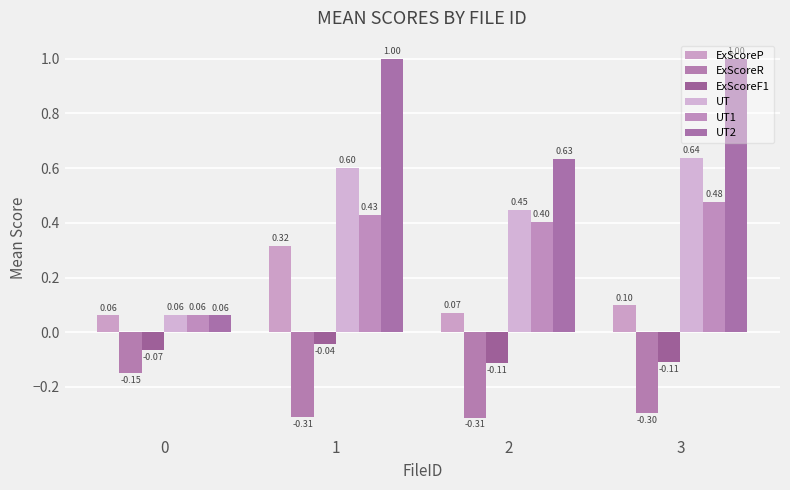

Which series has the widest spread of values?

UT2